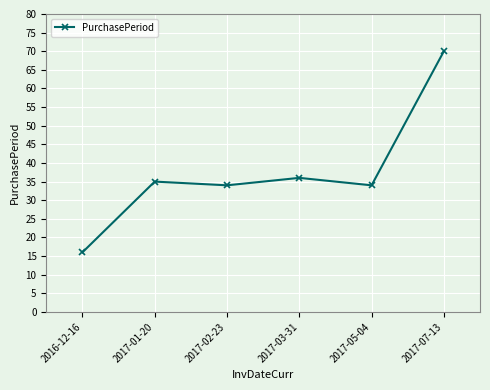

Does the chart display data point markers on the line(s)?

Yes